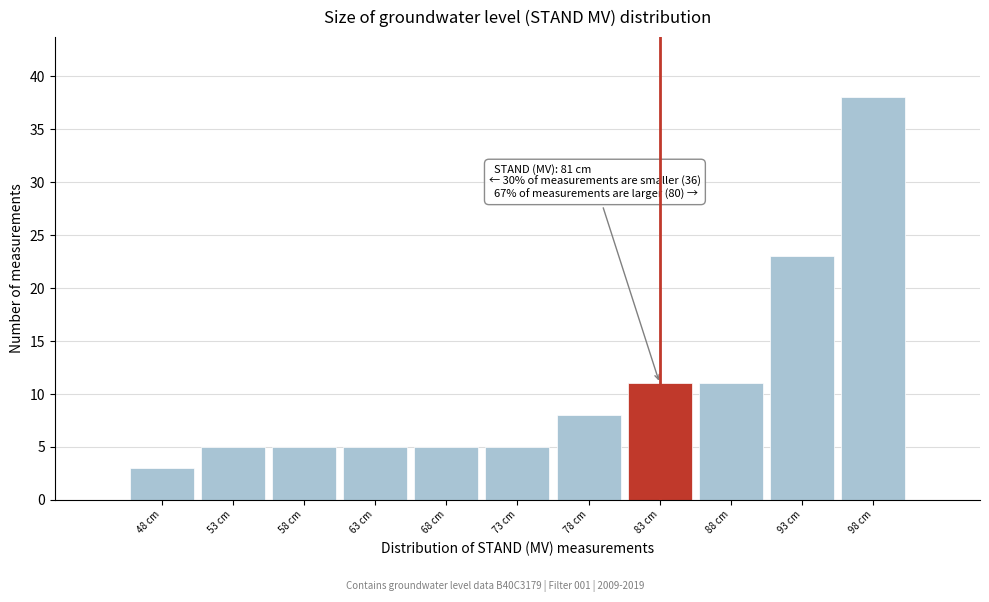

Over which range of the x-axis is the bar tallest?

95.5 to 100.5